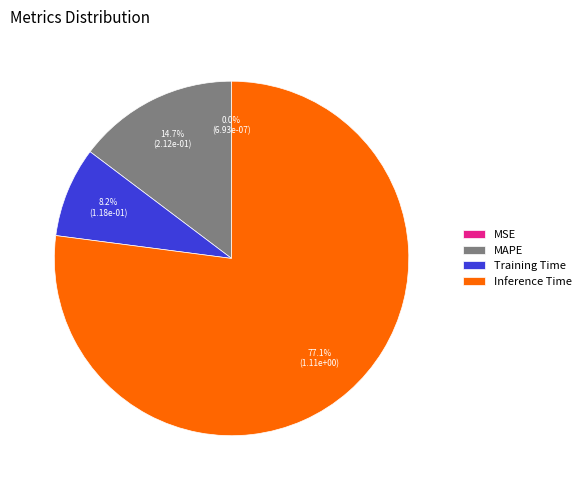

Which has a higher value, MAPE or Inference Time?

Inference Time